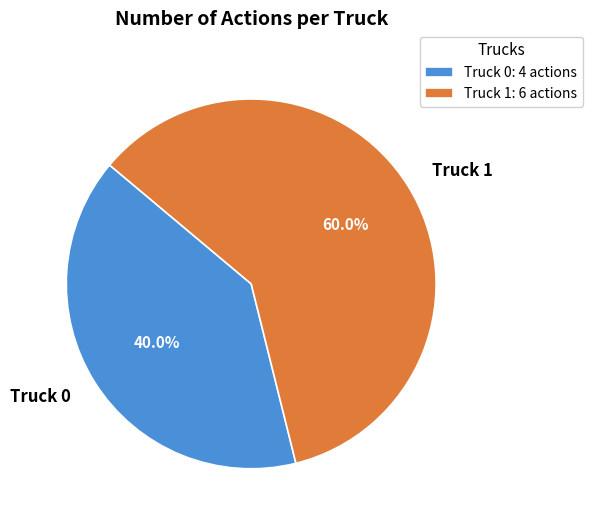

Which slice is the smallest?

Truck 0